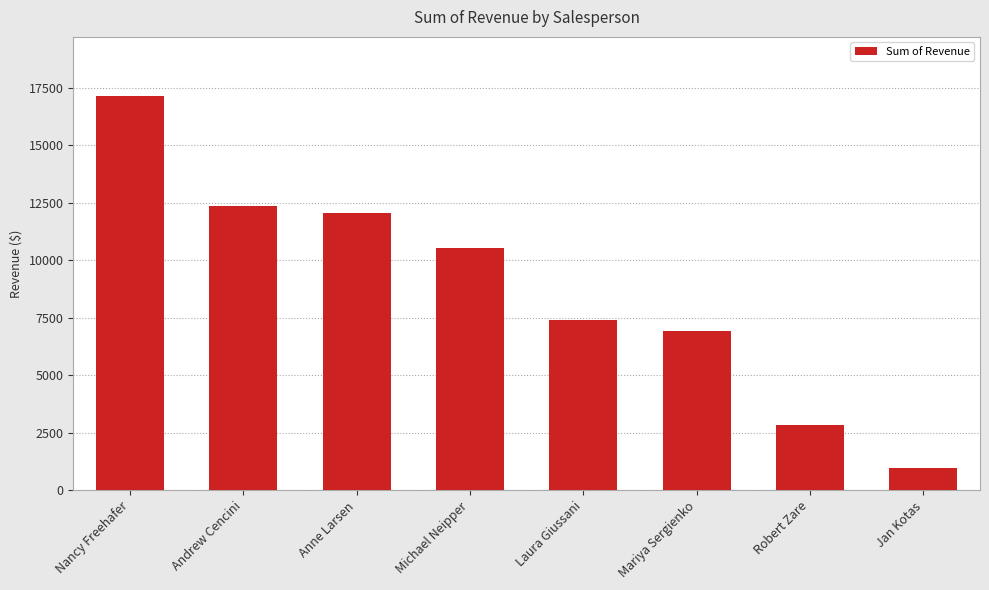

Where does the data first go above 10514?

Nancy Freehafer